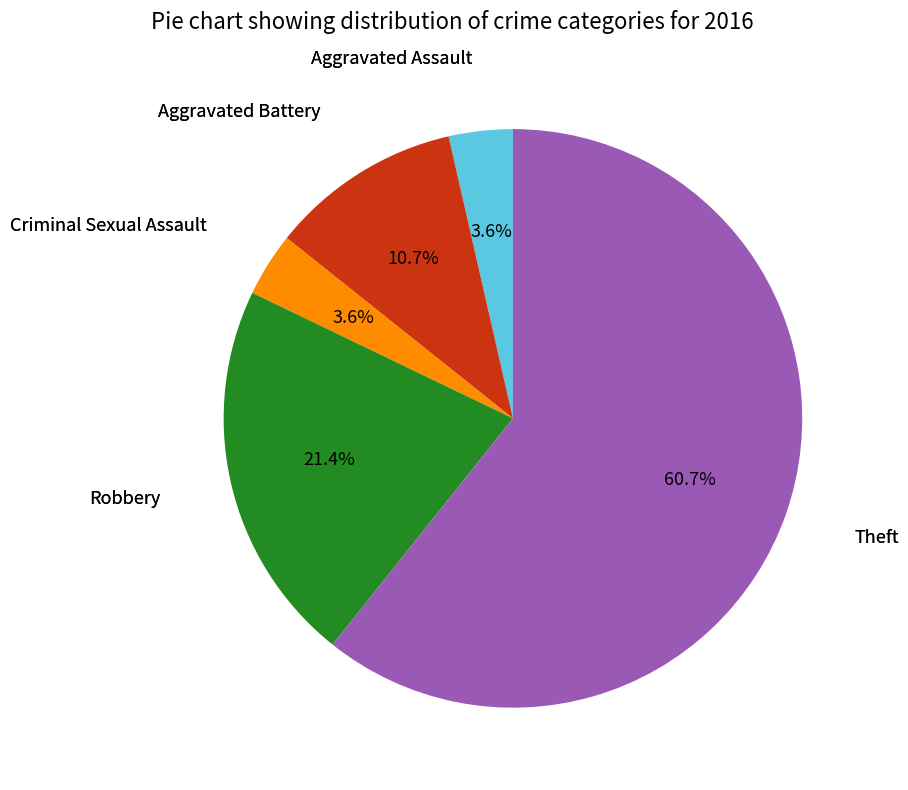

Does any single category account for the majority?

Yes